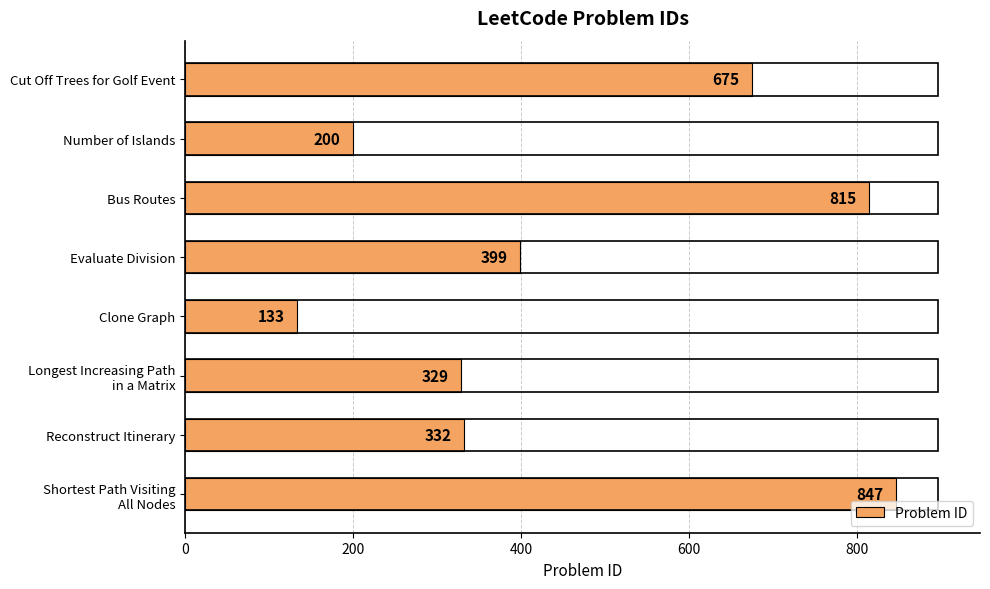

What is the label of the 5th bar from the bottom?

Evaluate Division